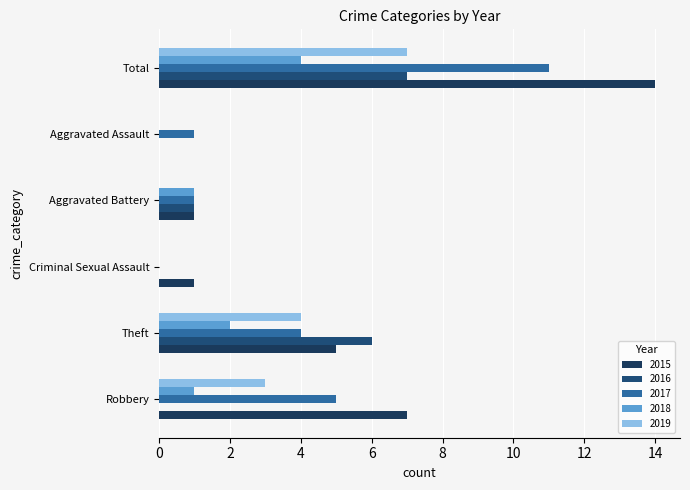

Which series changed the most between Criminal Sexual Assault and Total?

2015